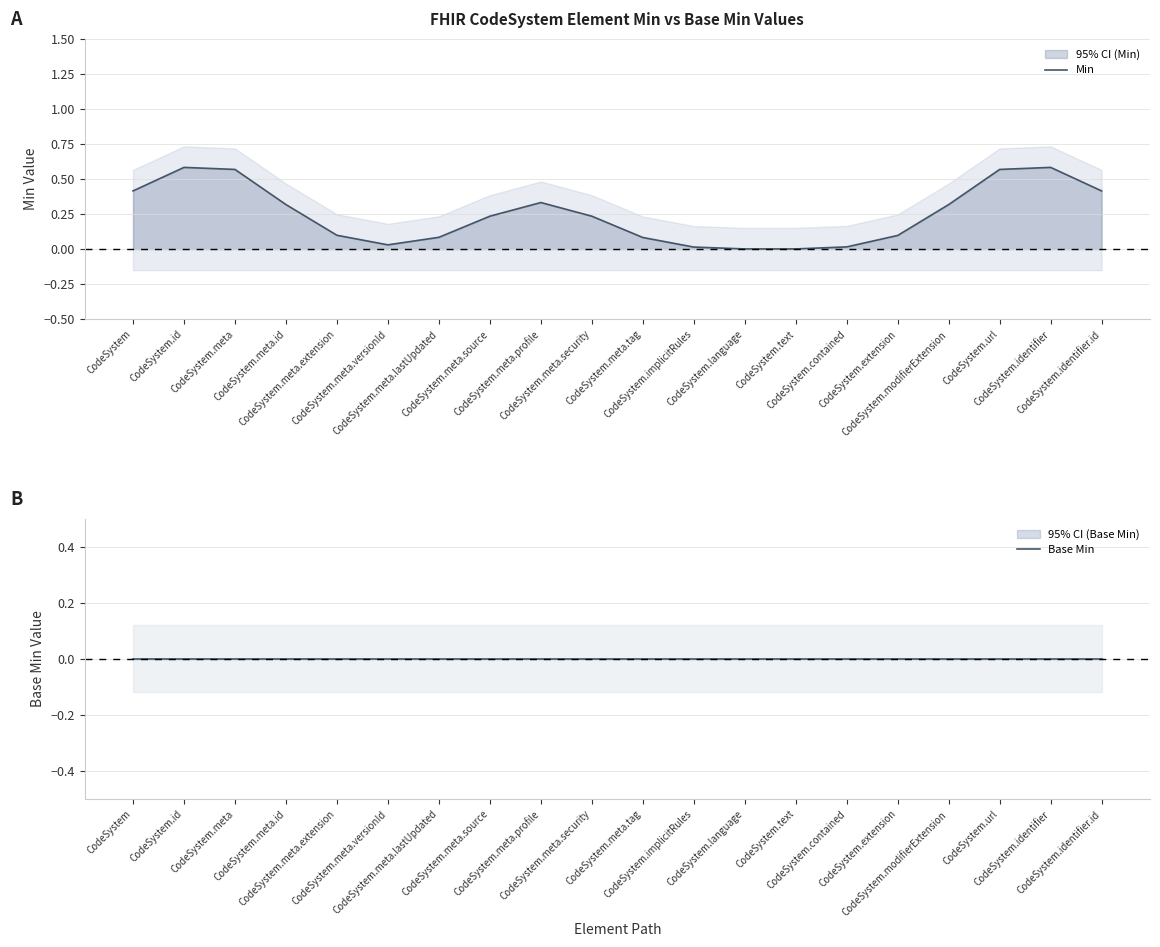

How many lines are shown in the chart?

2